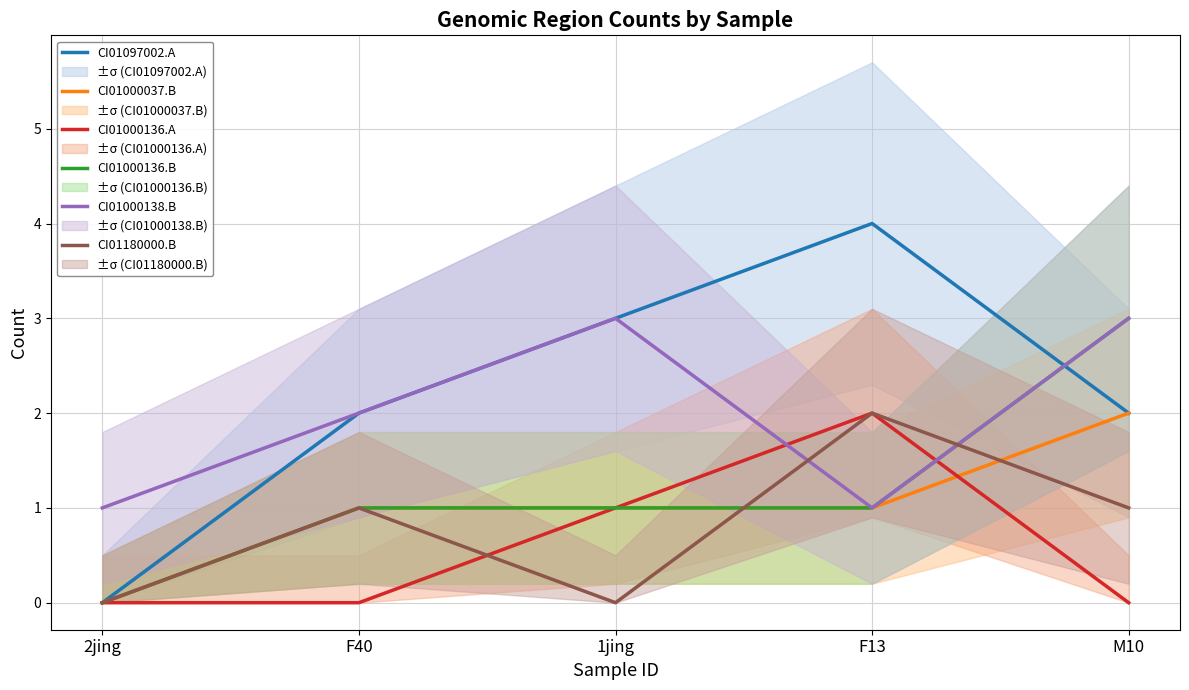

What is the total value across all series at F13?

11